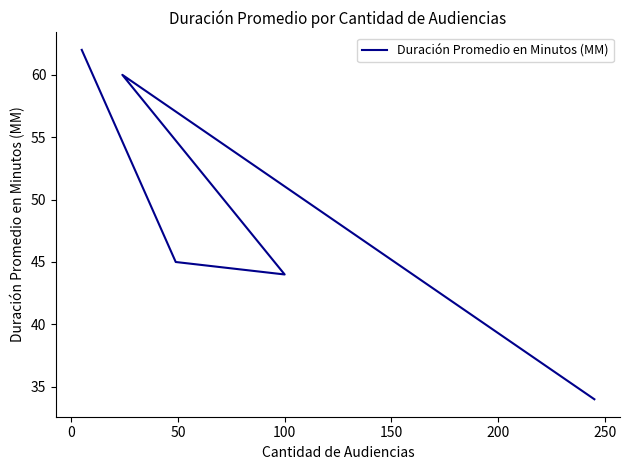

What is the sum of the values at 150 and 50?

78